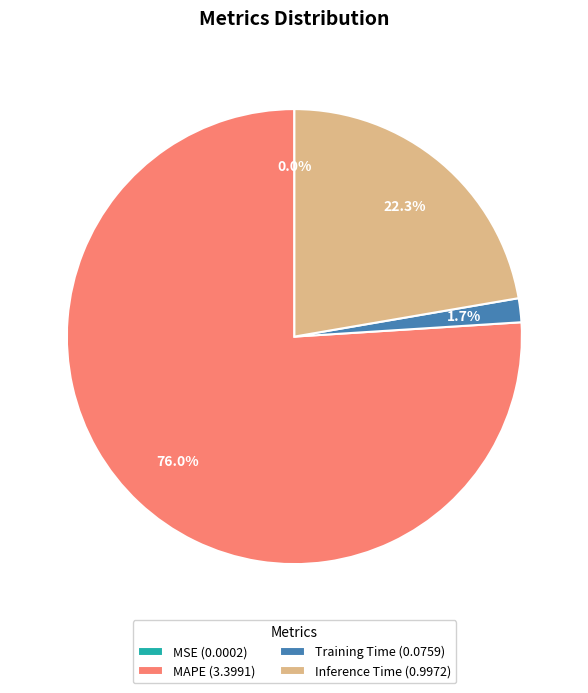

Is there any slice that represents more than half of the pie?

Yes